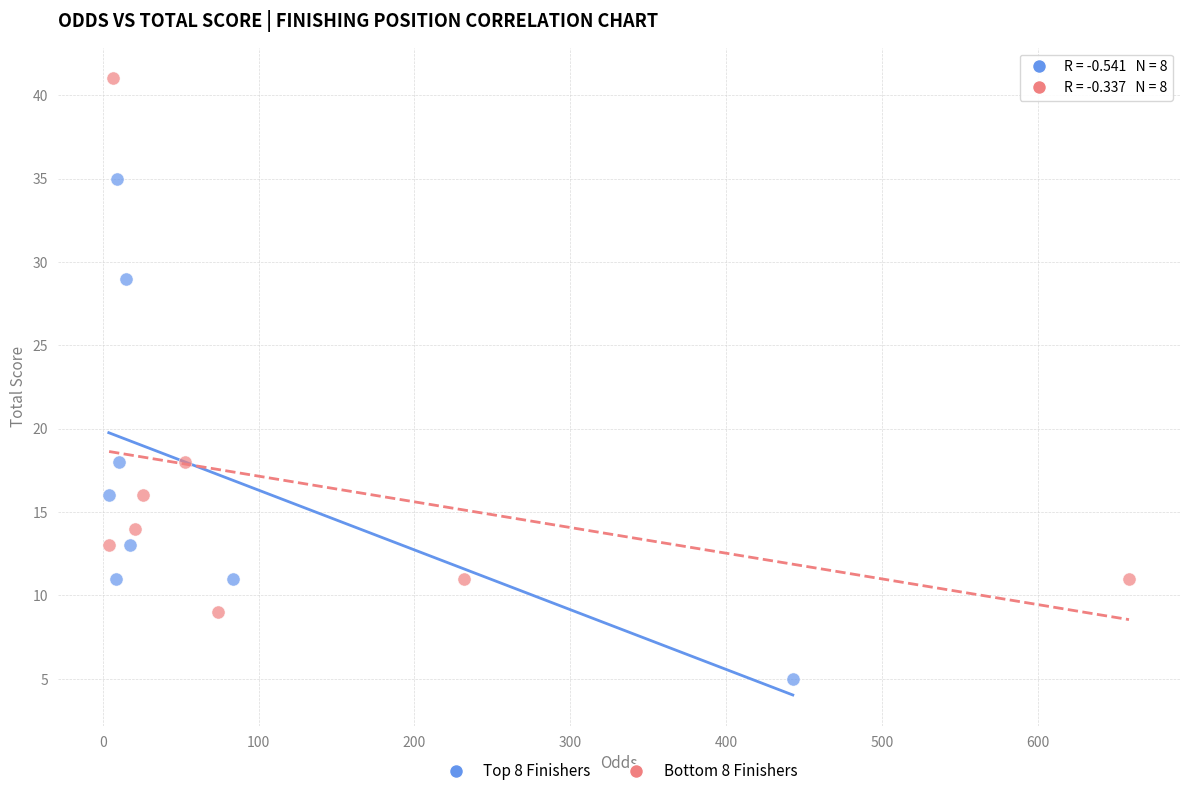

What are all the series names shown in the legend?

Top 8 Finishers, Bottom 8 Finishers